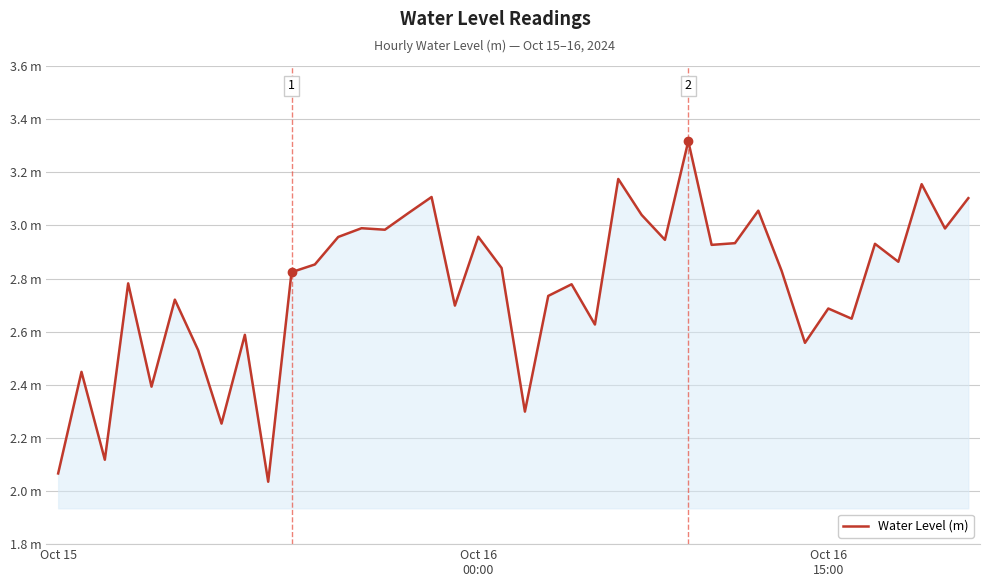

At which label is the value closest to 2?

9